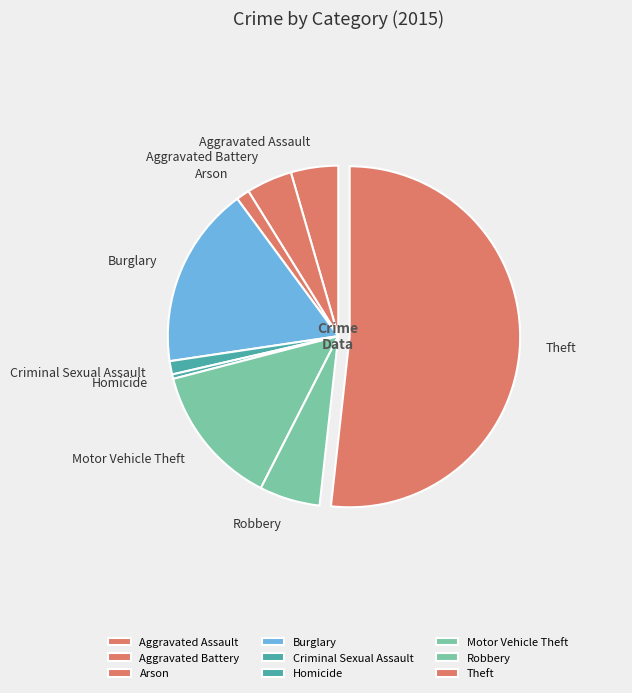

How much of the chart is everything except Criminal Sexual Assault?

98.7%